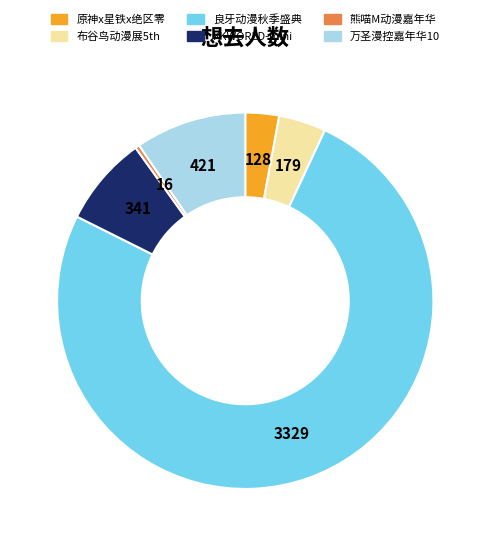

Is there a majority slice in this chart?

Yes